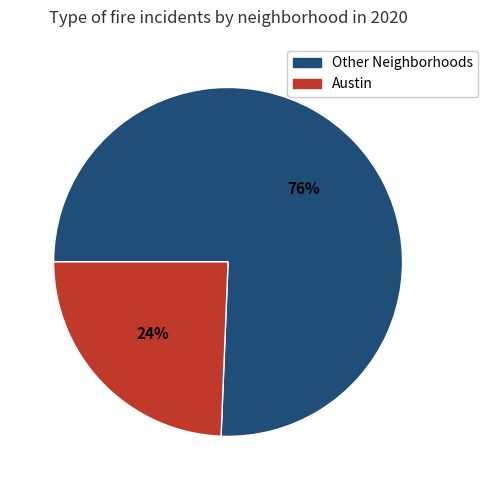

Count the number of slices in the pie.

2